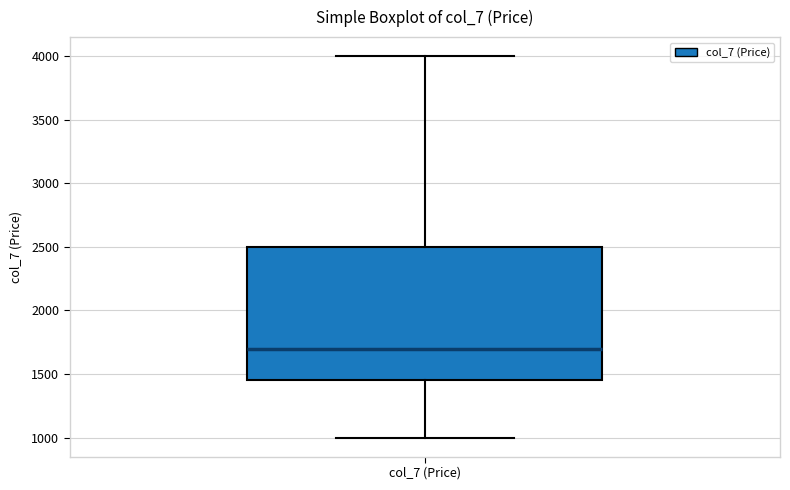

Read this box plot against the y-axis: the position of the median line, the range covered by the box, and the ends of both whiskers. The values are not printed on the chart, so give them approximately, as read against the axis.

median 1700, box 1450 to 2500, whiskers 1000 to 4000